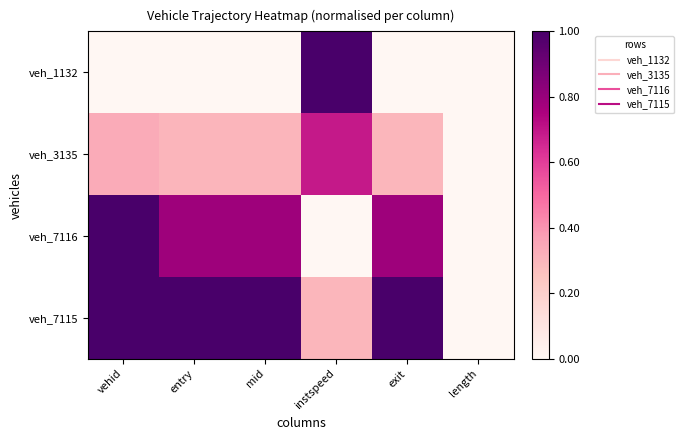

At how many categories does at least one series exceed 0?

5